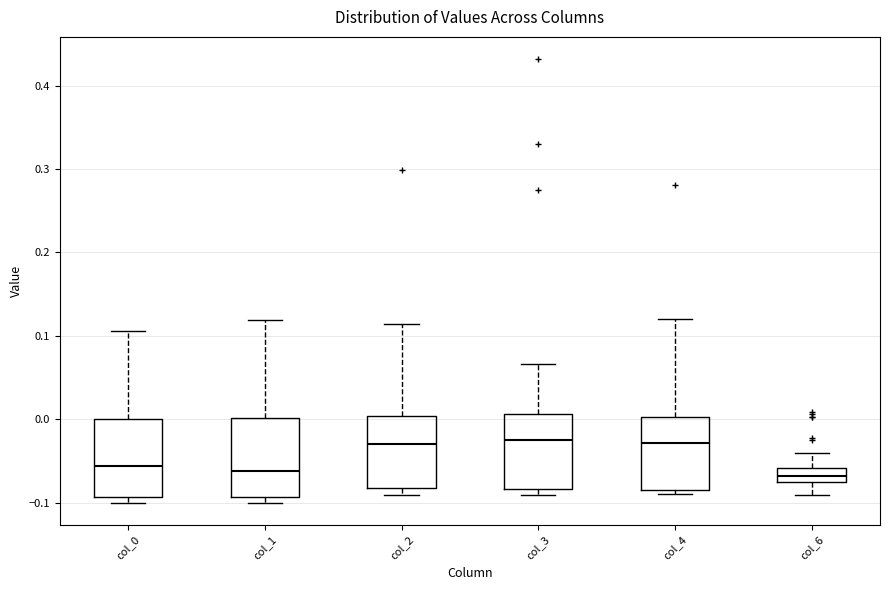

Where is the upper edge of the box for col_3 on the y-axis? The values are not printed on the chart, so give them approximately, as read against the axis.

0.01